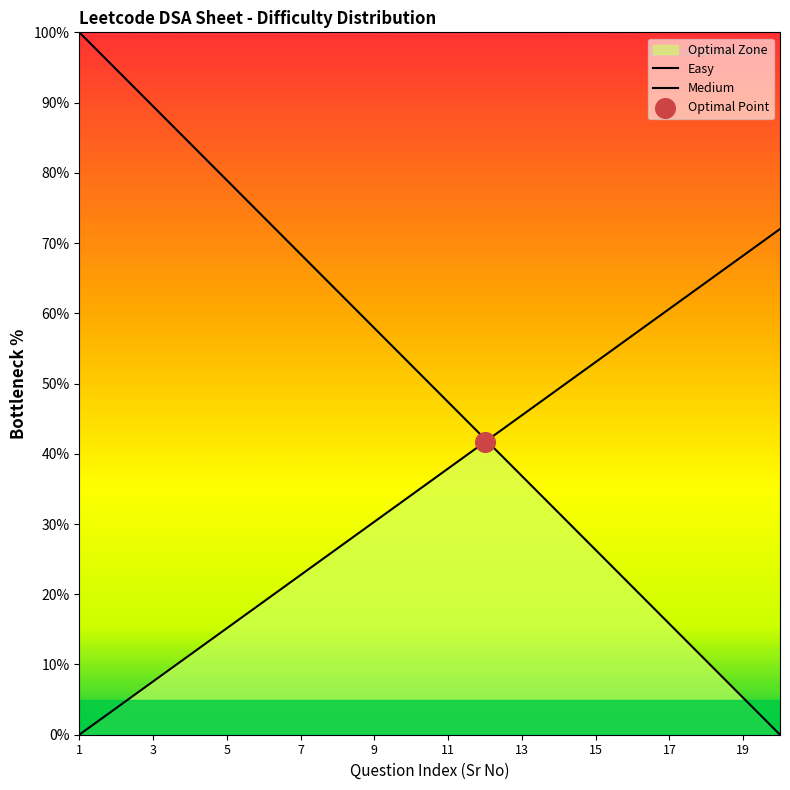

What are all the series names shown in the legend?

Easy, Medium